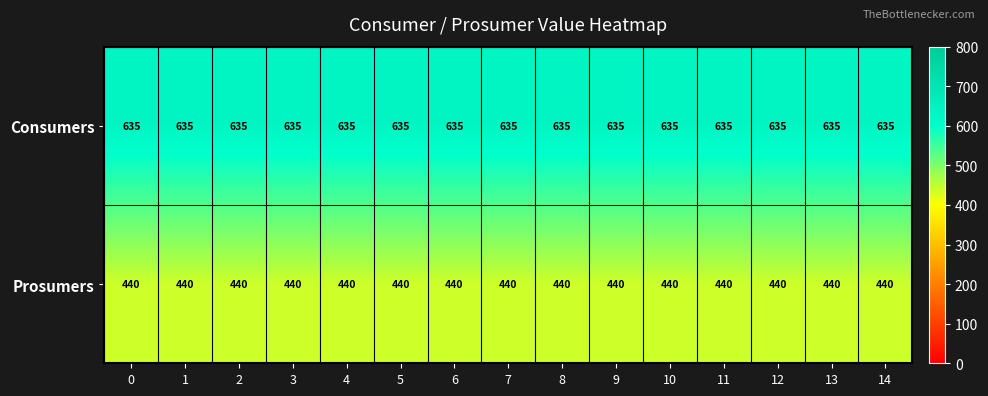

What is the approximate value of Prosumers at 6?

440